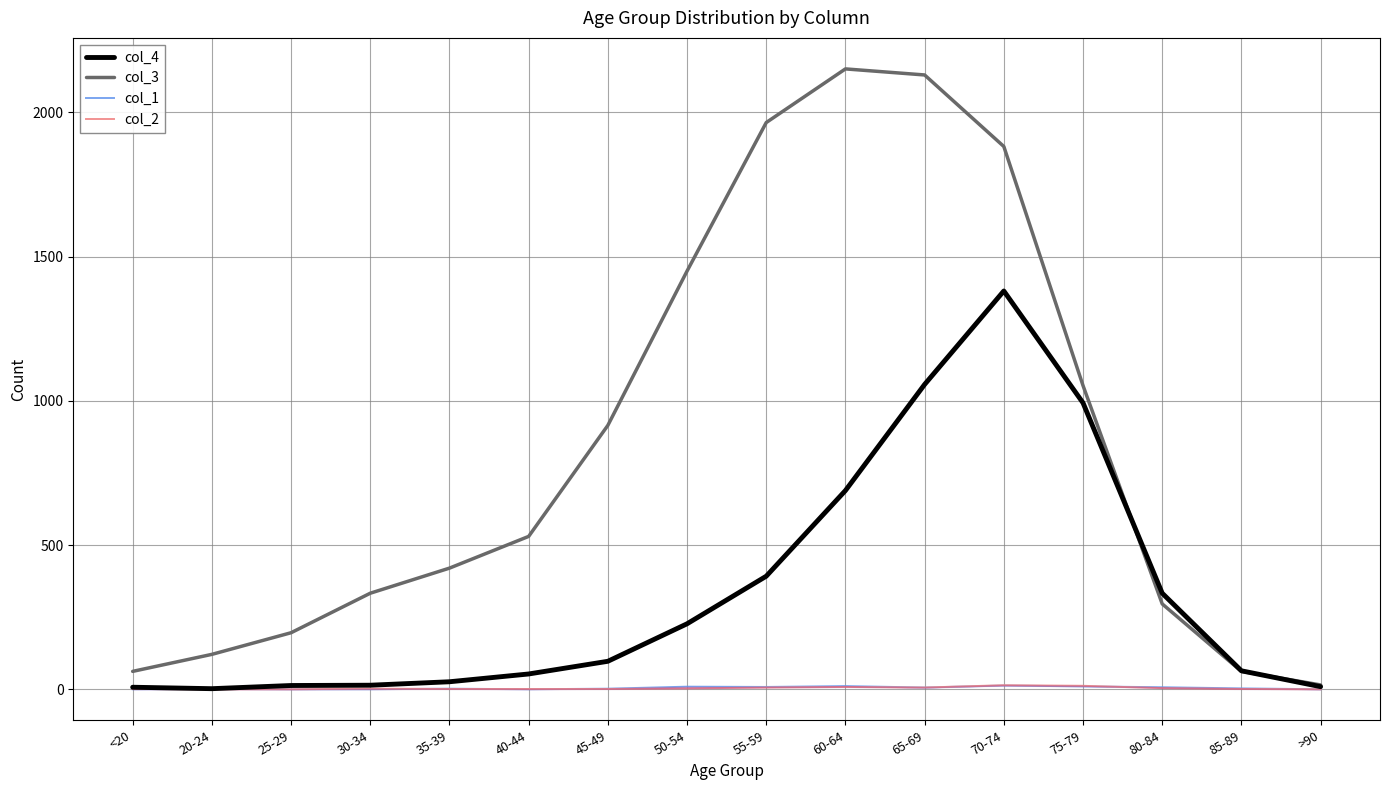

True or false: col_1 and col_3 cross at least once.

False